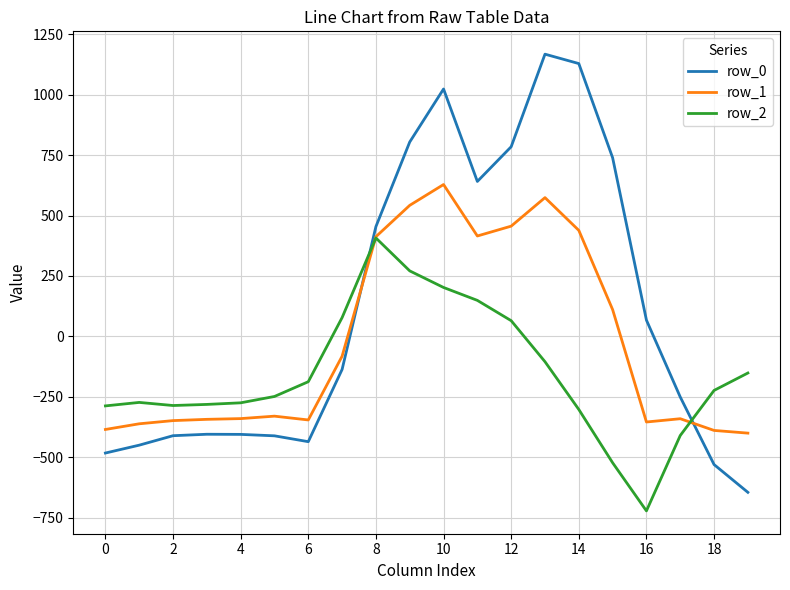

What is the maximum value for row_0?

1167.2